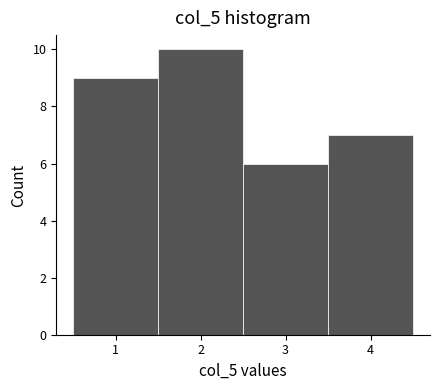

Which range on the x-axis has the tallest bar?

1.5 to 2.5